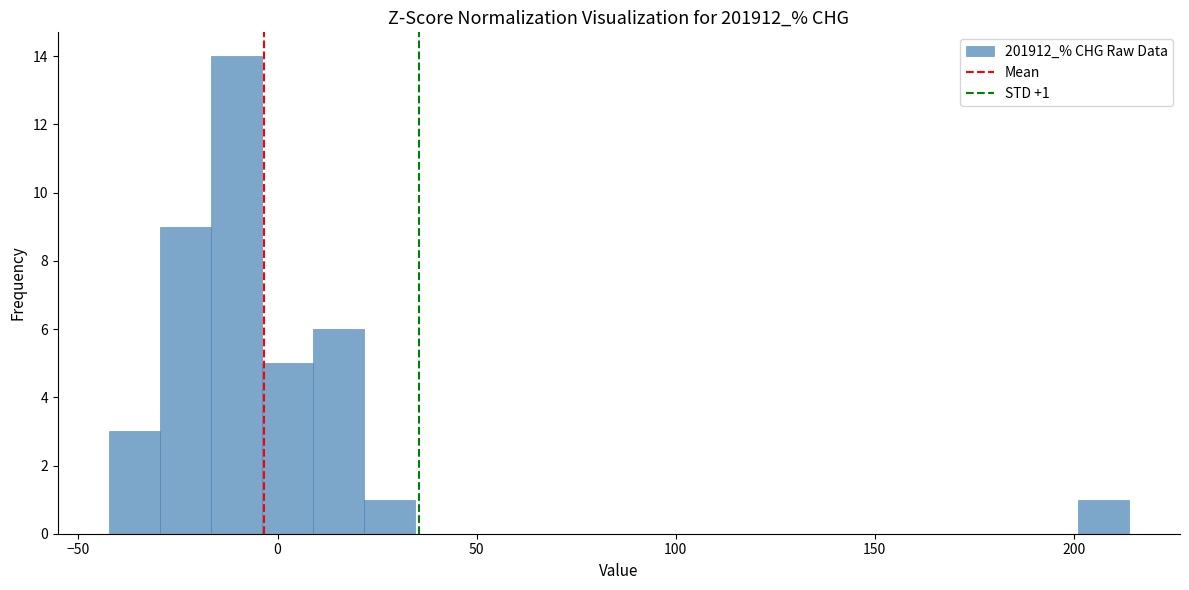

Around what value on the x-axis is the tallest bar? Give the approximate position of its centre, as read against the axis.

-10